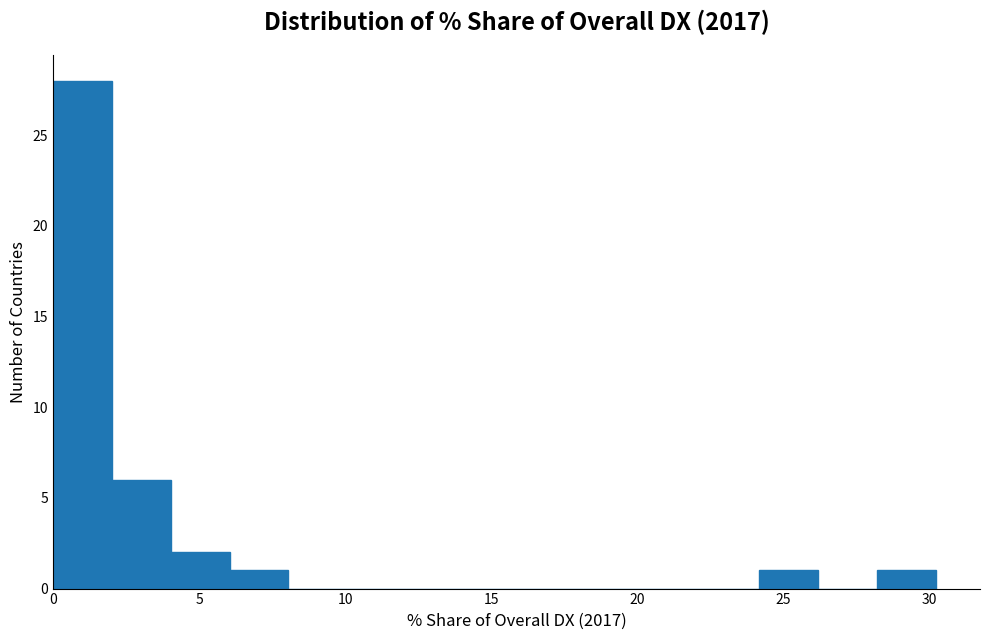

What is the height of the bar covering 0 to 2 on the x-axis? Neither the bar edges nor the heights are printed on the chart, so give them approximately, as read against the axes.

28